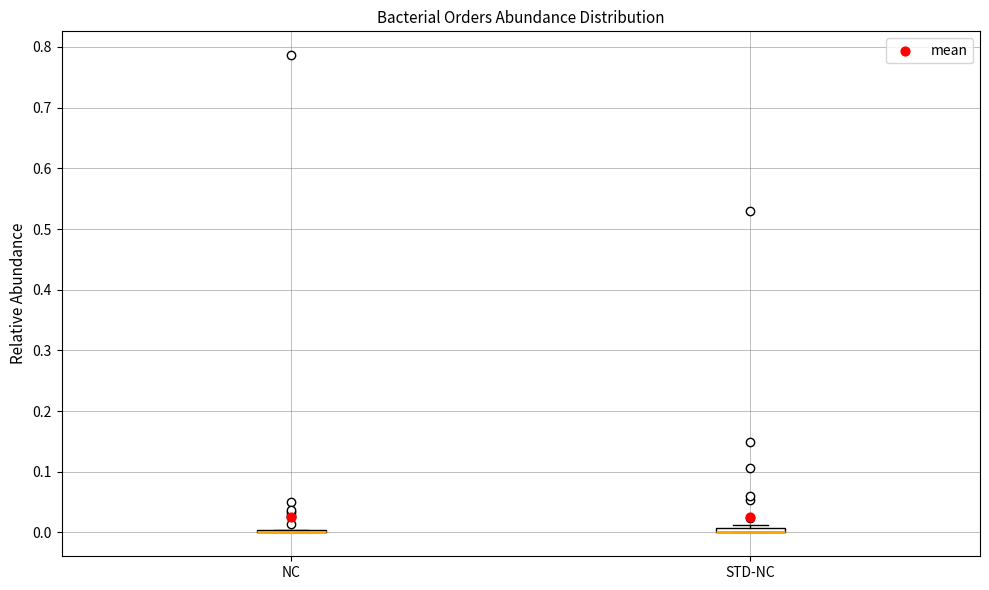

Where is the upper edge of the box for STD-NC on the y-axis? The values are not printed on the chart, so give them approximately, as read against the axis.

0.01